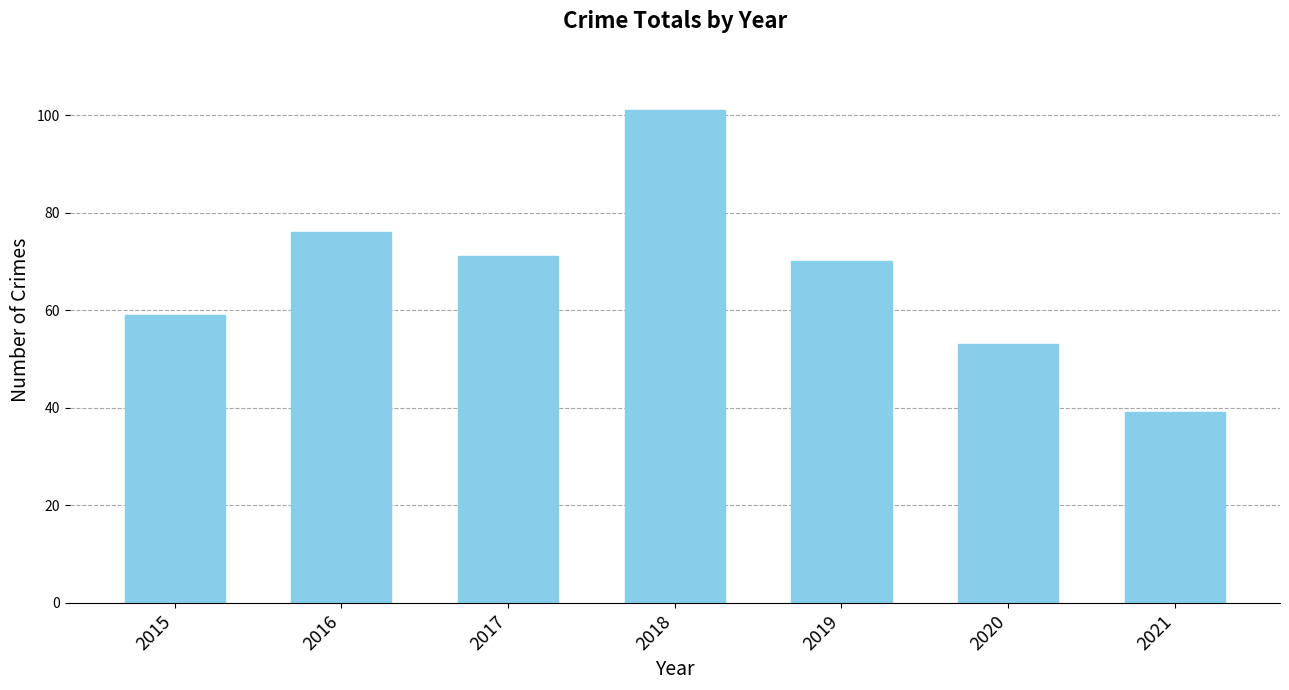

How many data points are less than 70?

3